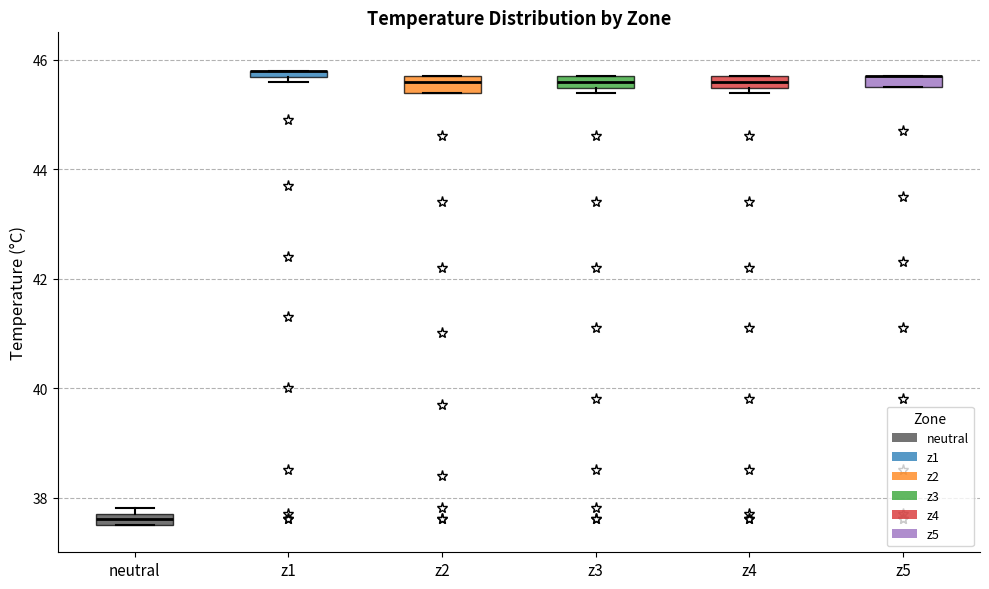

Where is the upper edge of the box for z4 on the y-axis? The values are not printed on the chart, so give them approximately, as read against the axis.

45.8